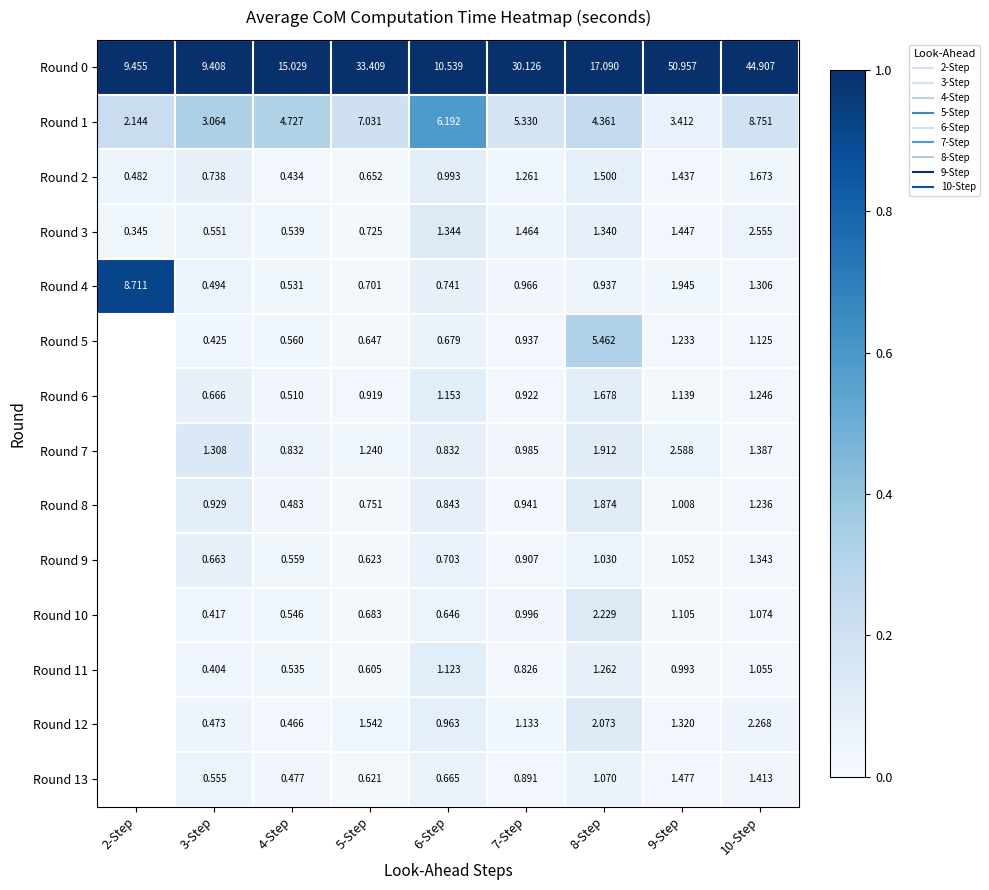

Is it true that Round 9 equals 0.1 at 6-Step?

False